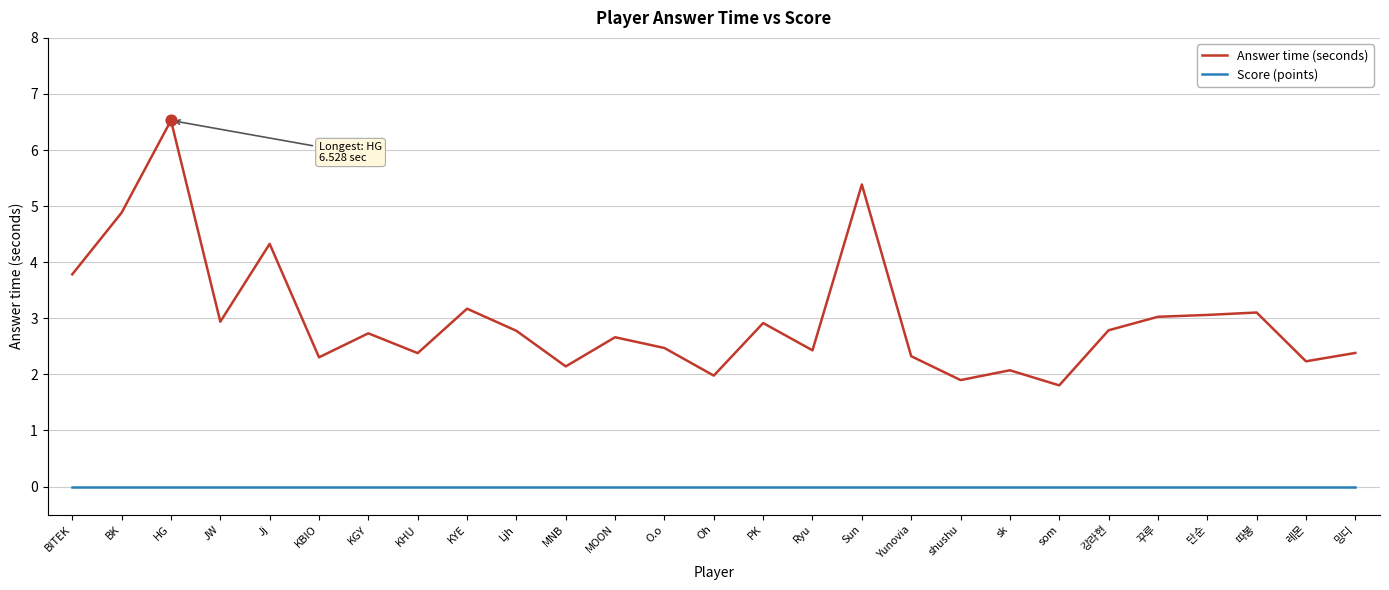

What is the spread (max minus min) of values at sk?

2.1